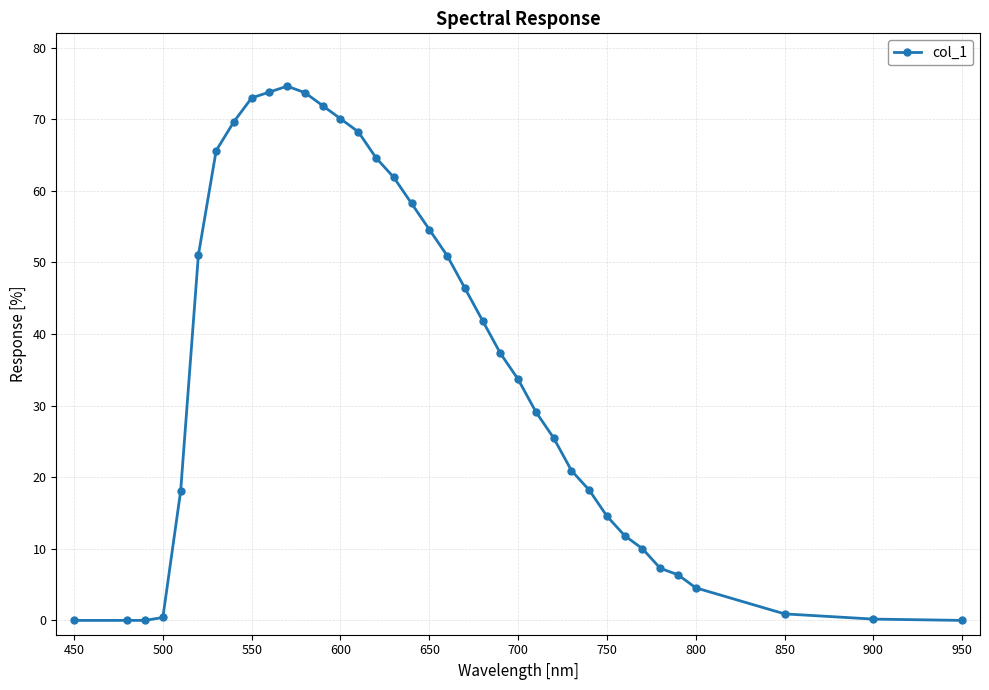

True or false: there are more than 0 points higher than both neighbors.

True